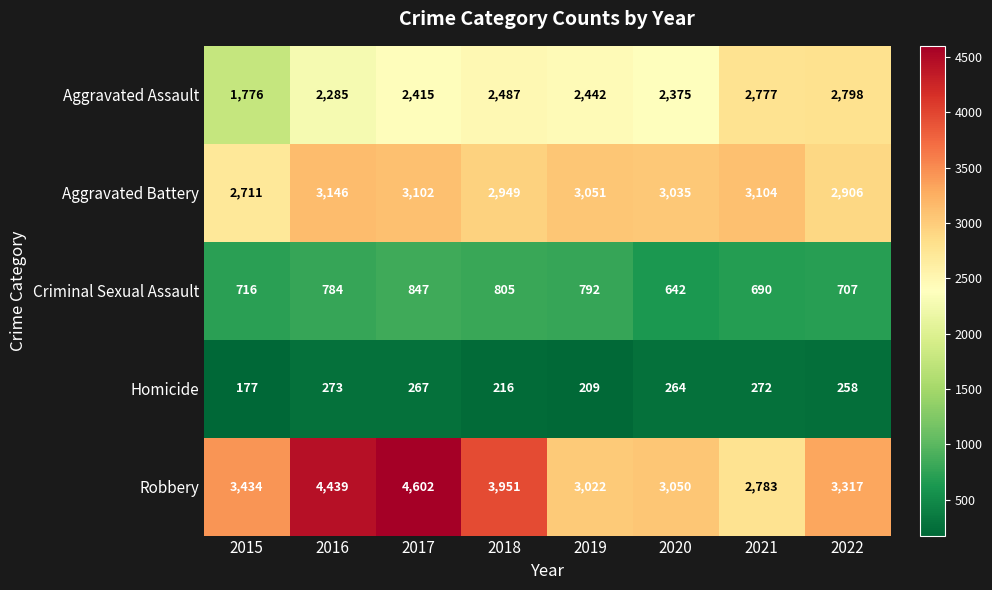

What is the smallest value displayed?

177